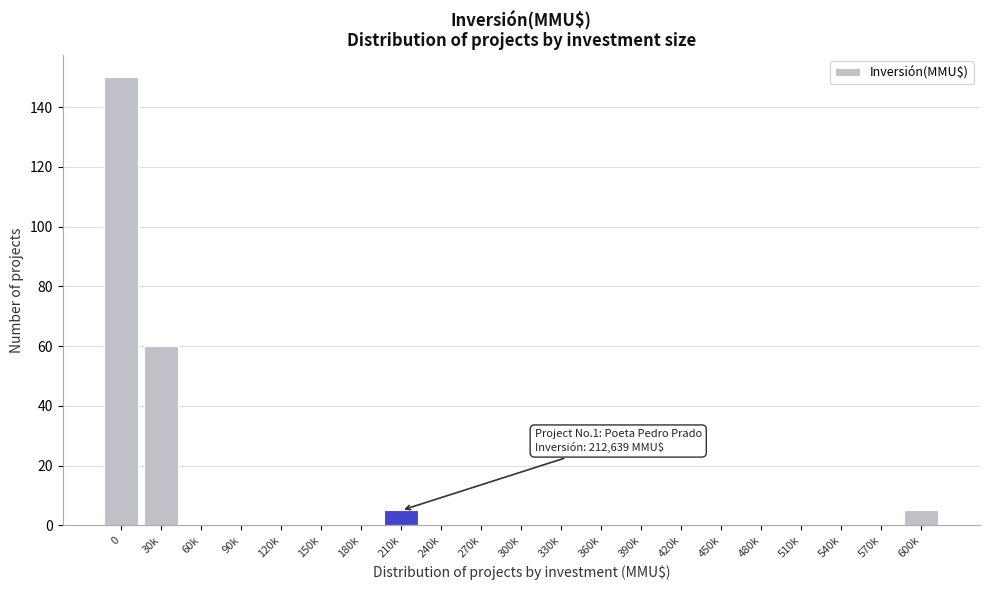

Reading right to left, extract all data points from this chart.

600k=5	570k=0	540k=0	510k=0	480k=0	450k=0	420k=0	390k=0	360k=0	330k=0	300k=0	270k=0	240k=0	210k=5	180k=0	150k=0	120k=0	90k=0	60k=0	30k=60	0=150